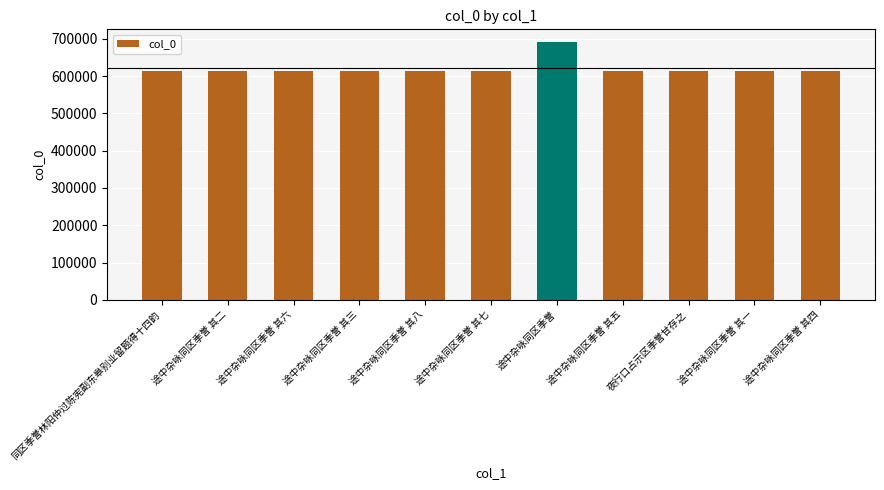

What position from the left is 途中杂咏同区季誉 其三?

4